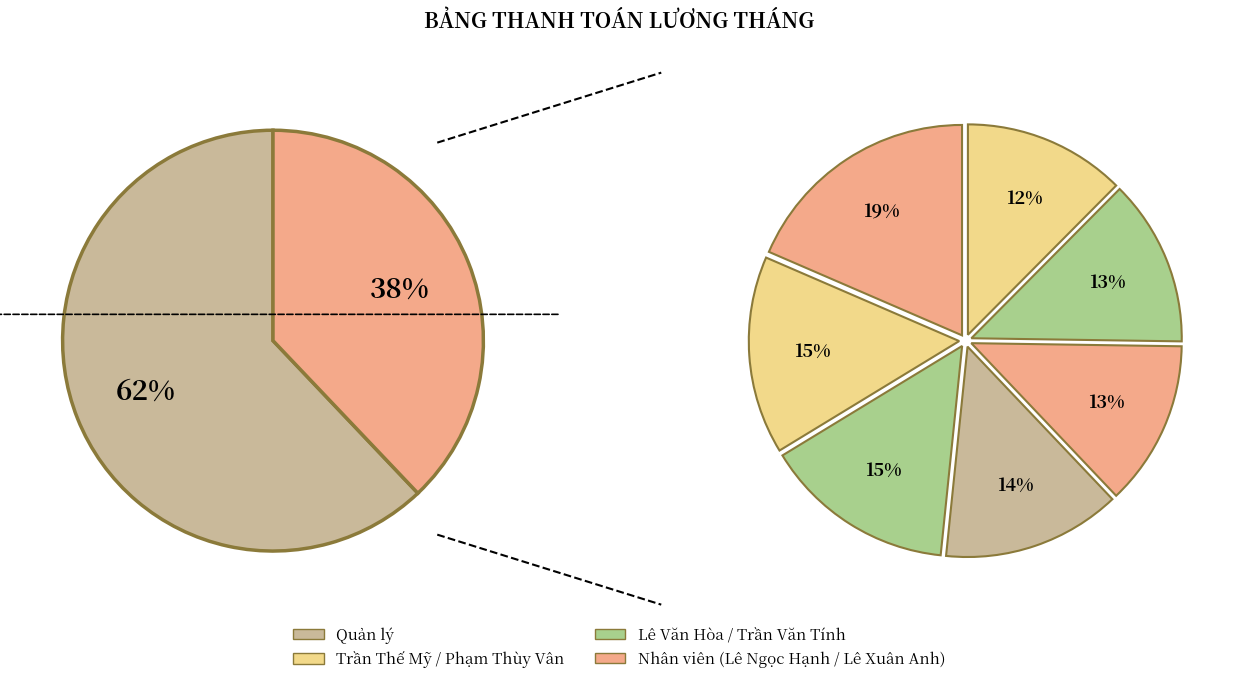

What percentage is the Lê Xuân Anh slice, to the nearest percent?

19%